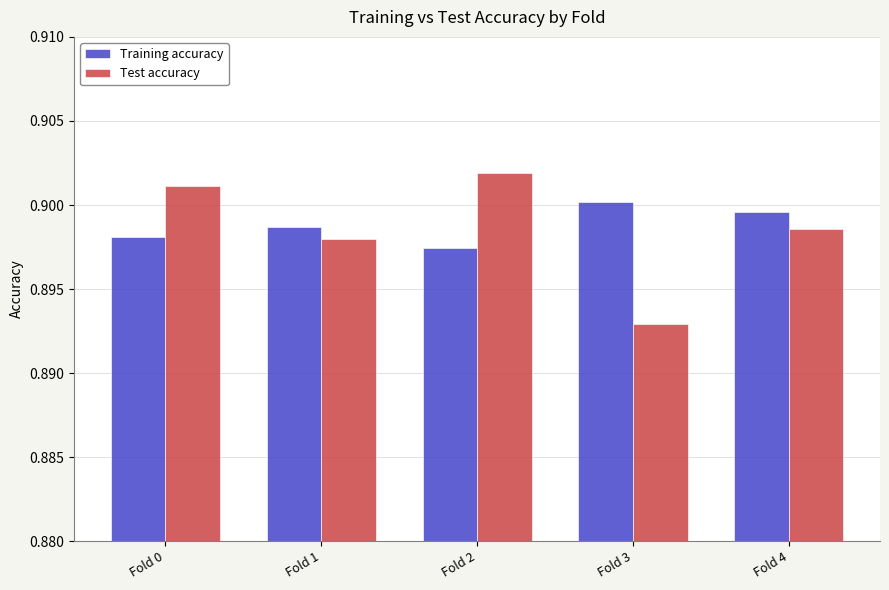

Which series has the largest total across all categories?

Training accuracy